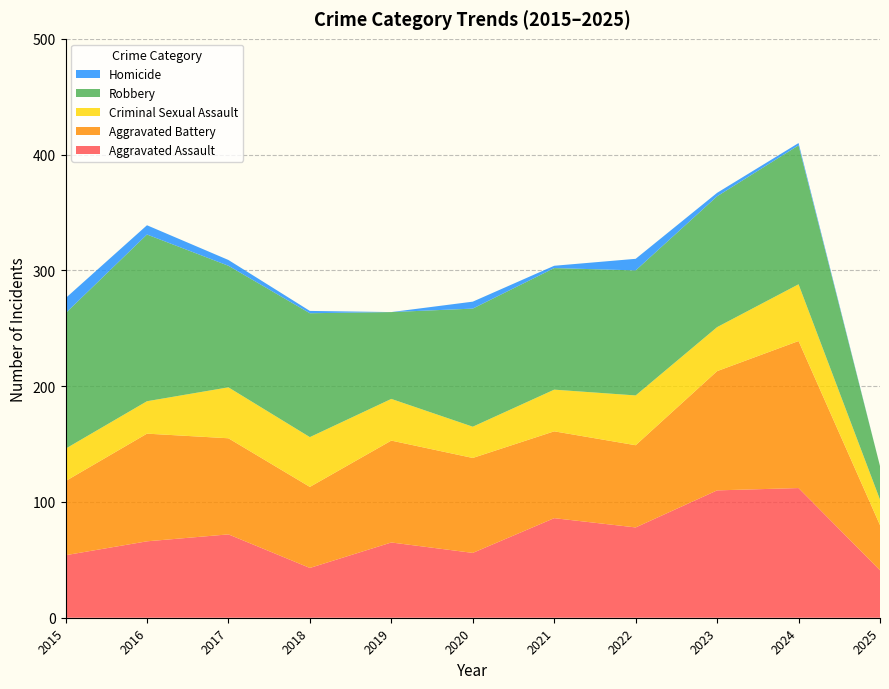

Reading left to right, what are all the values shown in this chart?

Aggravated Assault: 54	66	72	43	65	56	86	78	110	112	41
Aggravated Battery: 64	93	83	70	88	82	75	71	103	127	39
Criminal Sexual Assault: 28	28	44	43	36	27	36	43	38	49	22
Robbery: 117	144	105	107	75	102	105	108	113	120	29
Homicide: 13	8	5	2	0	6	2	10	3	2	0